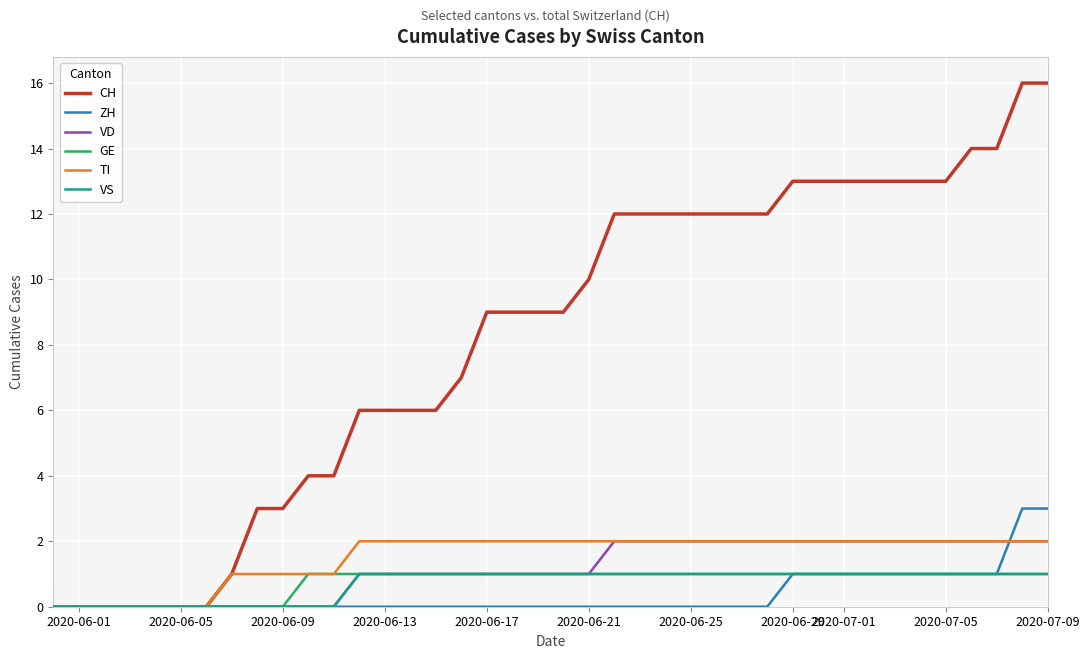

Which series has the largest total across all categories?

CH